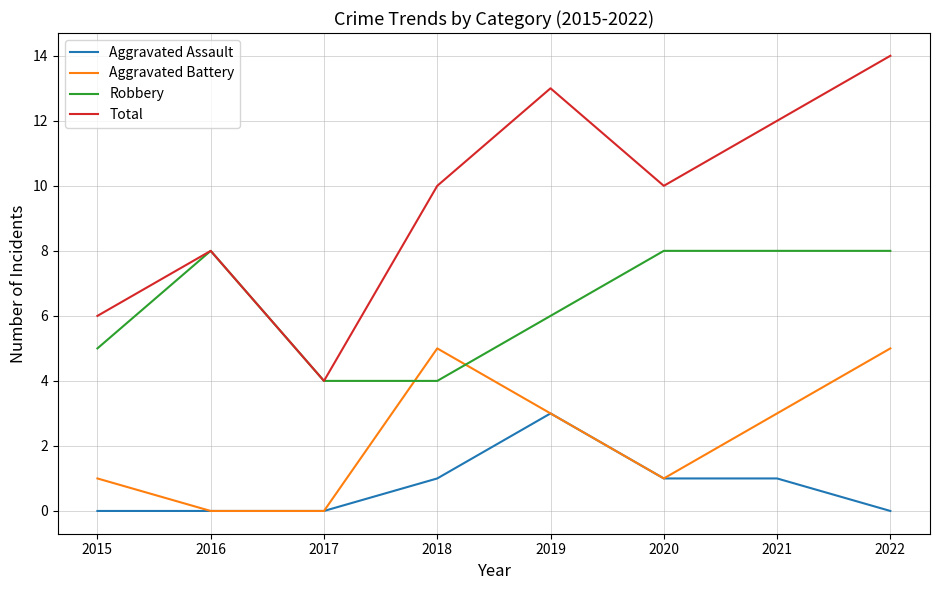

Which label corresponds to the largest value in the chart?

2022